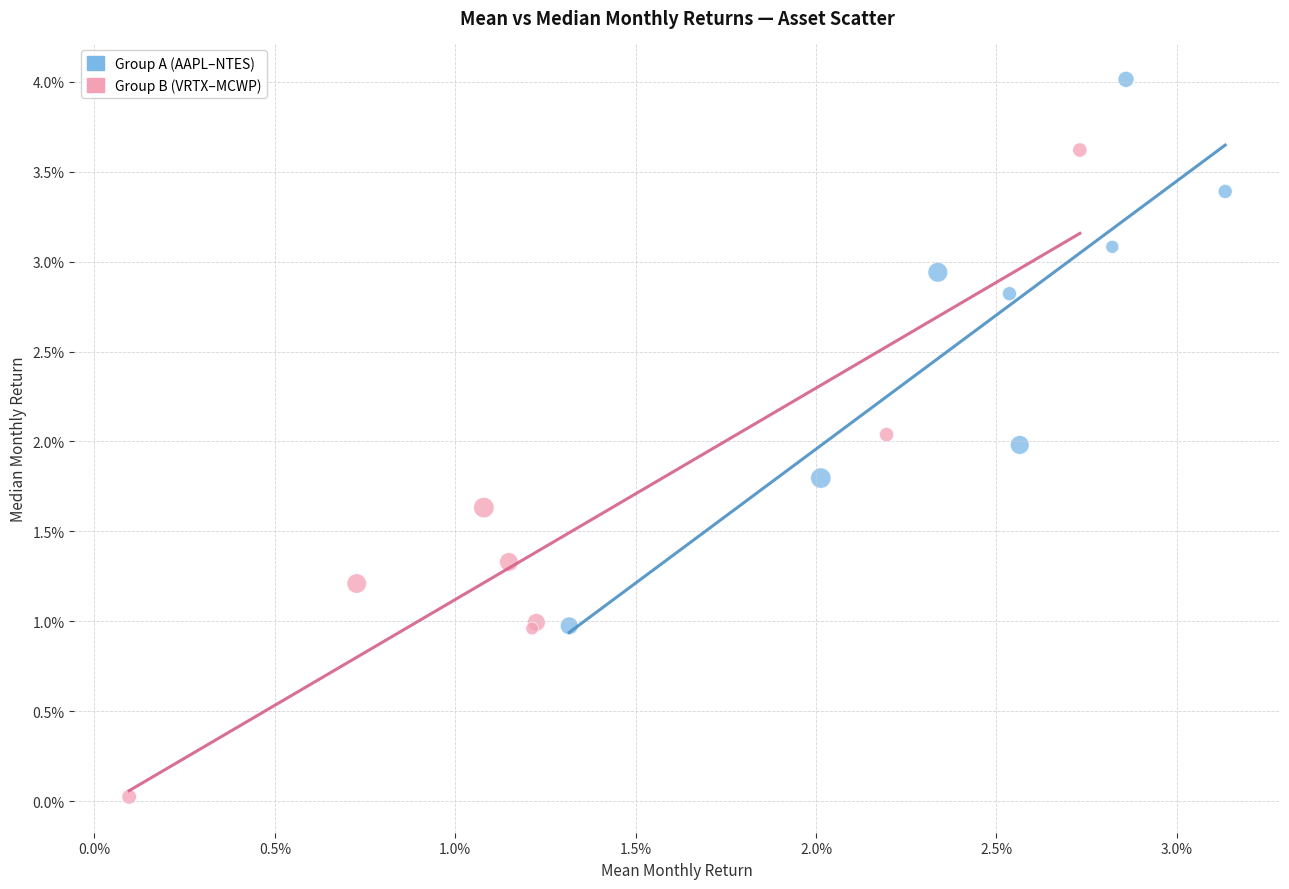

What are all the series names shown in the legend?

Group A (AAPL–NTES), Group B (VRTX–MCWP)